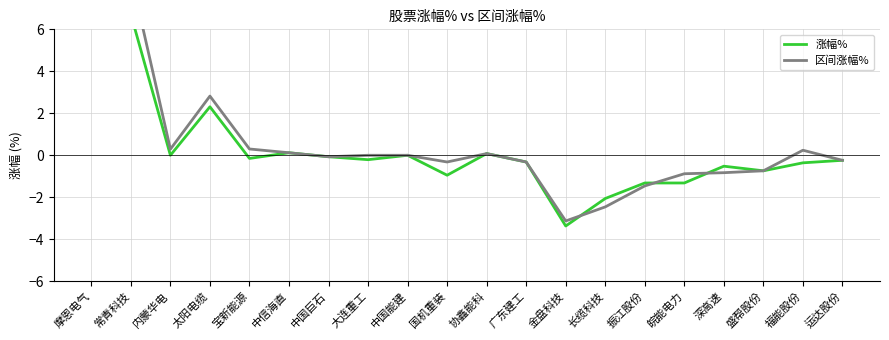

Which series changed the most between 中国能建 and 金盘科技?

涨幅%